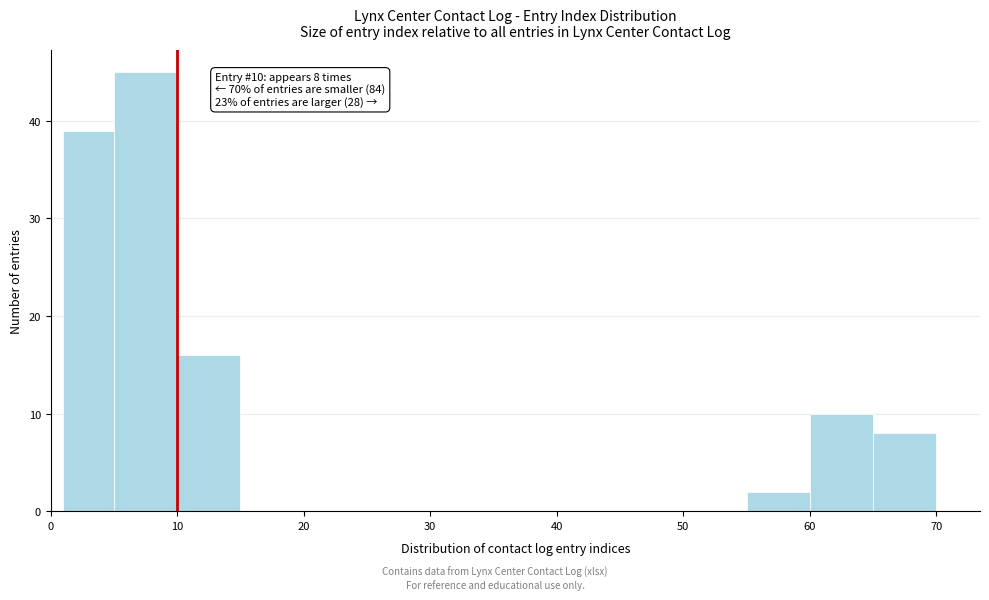

Which range on the x-axis has the tallest bar?

5 to 10